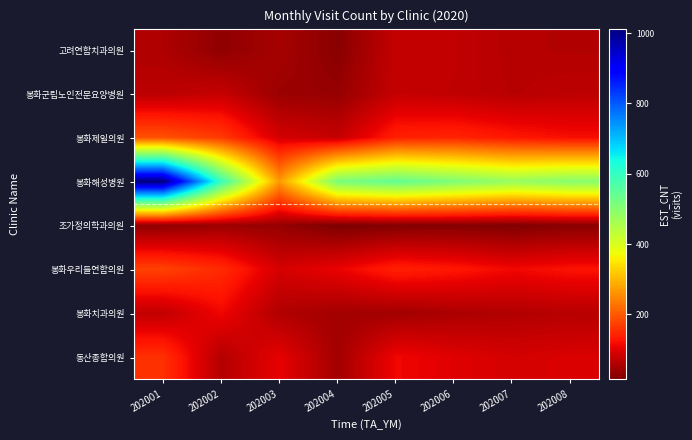

Reading right to left, extract all data points from this chart.

고려연합치과의원: 202008=61	202007=63	202006=74	202005=77	202004=26	202003=51	202002=31	202001=58
봉화군립노인전문요양병원: 202008=70	202007=65	202006=73	202005=77	202004=37	202003=41	202002=78	202001=68
봉화제일의원: 202008=120	202007=130	202006=144	202005=140	202004=77	202003=90	202002=167	202001=192
봉화해성병원: 202008=500	202007=480	202006=510	202005=544	202004=515	202003=268	202002=595	202001=1013
조가정의학과의원: 202008=25	202007=18	202006=22	202005=20	202004=15	202003=36	202002=42	202001=31
봉화우리들연합의원: 202008=125	202007=115	202006=130	202005=139	202004=109	202003=91	202002=151	202001=175
봉화치과의원: 202008=65	202007=60	202006=55	202005=47	202004=48	202003=59	202002=114	202001=74
동산종합의원: 202008=95	202007=90	202006=100	202005=114	202004=47	202003=106	202002=62	202001=157